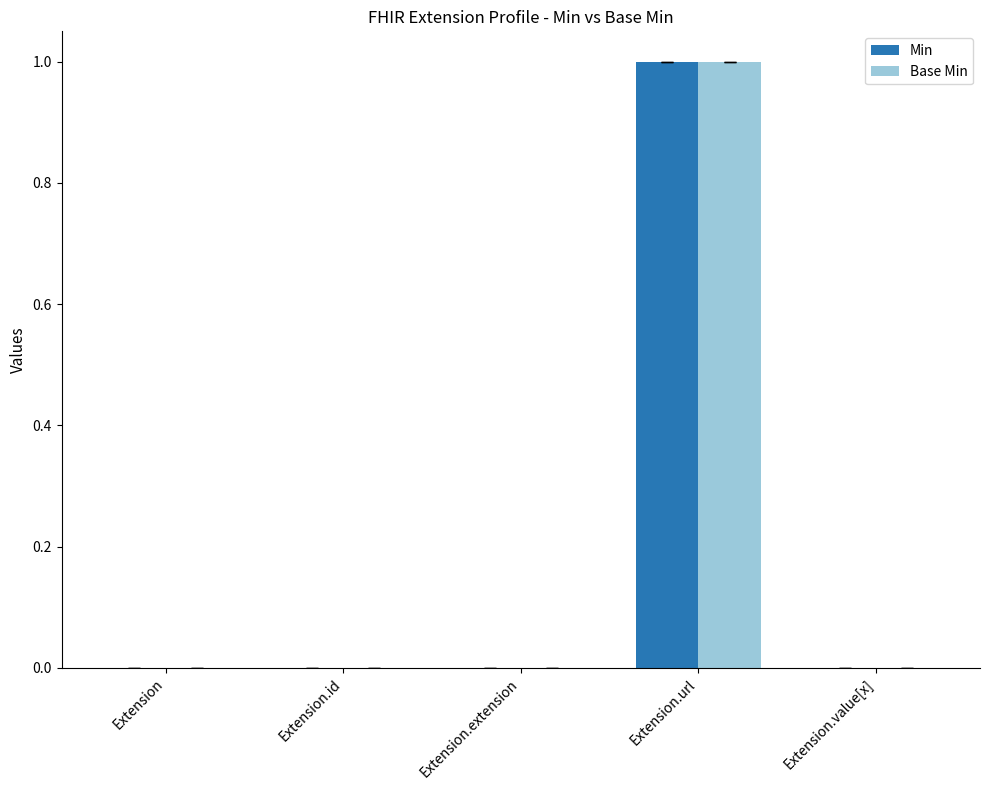

What is the sum of the Min values at Extension.url and Extension.extension?

1